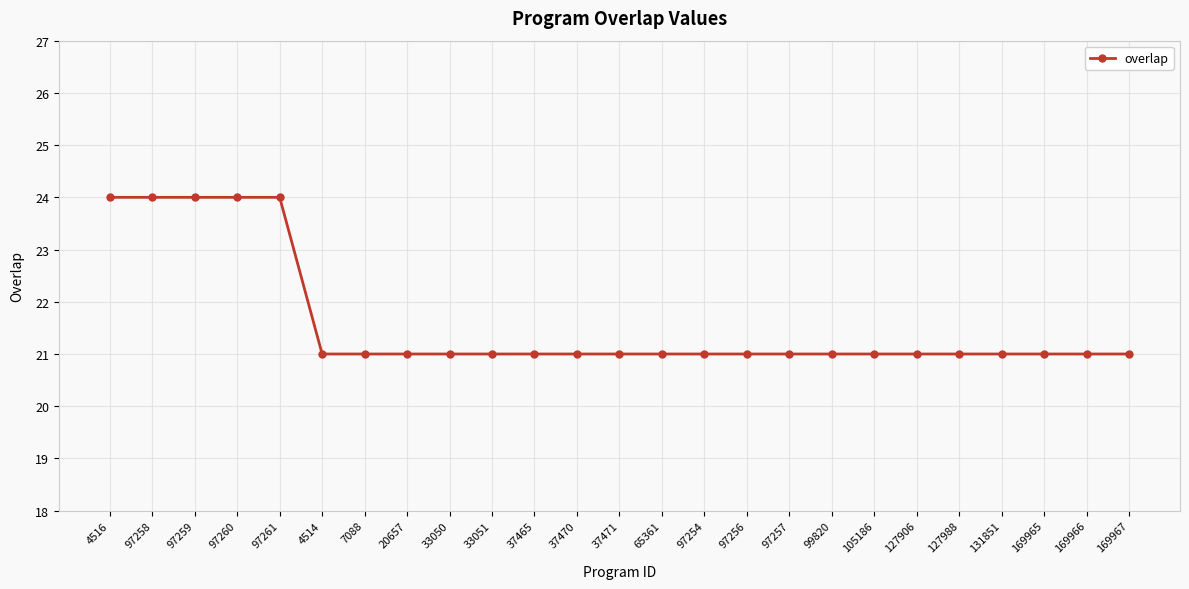

What is the average value?

22